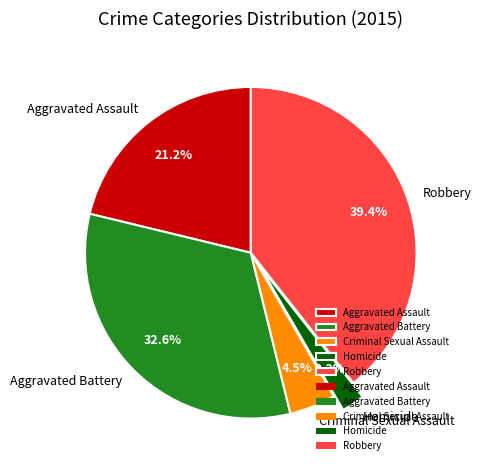

The Aggravated Assault slice represents 21% of the pie. True or false?

True